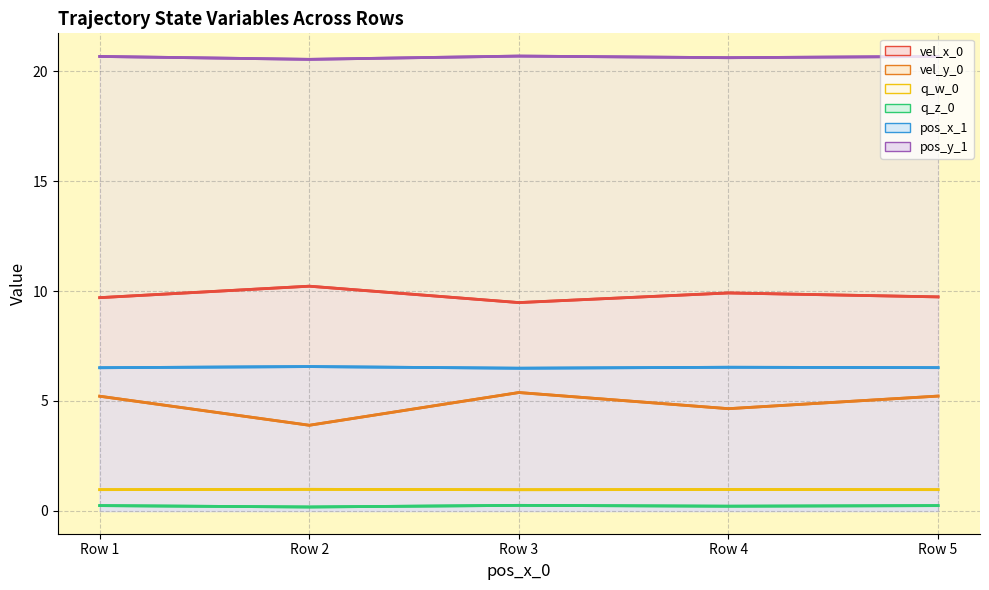

Reading left to right, extract all data points from this chart.

vel_x_0: Row 1=9.7	Row 2=10.2	Row 3=9.5	Row 4=9.9	Row 5=9.7
vel_y_0: Row 1=5.2	Row 2=3.9	Row 3=5.4	Row 4=4.7	Row 5=5.2
q_w_0: Row 1=1.0	Row 2=1.0	Row 3=1.0	Row 4=1.0	Row 5=1.0
q_z_0: Row 1=0.2	Row 2=0.2	Row 3=0.3	Row 4=0.2	Row 5=0.2
pos_x_1: Row 1=6.5	Row 2=6.6	Row 3=6.5	Row 4=6.5	Row 5=6.5
pos_y_1: Row 1=20.7	Row 2=20.5	Row 3=20.7	Row 4=20.6	Row 5=20.7